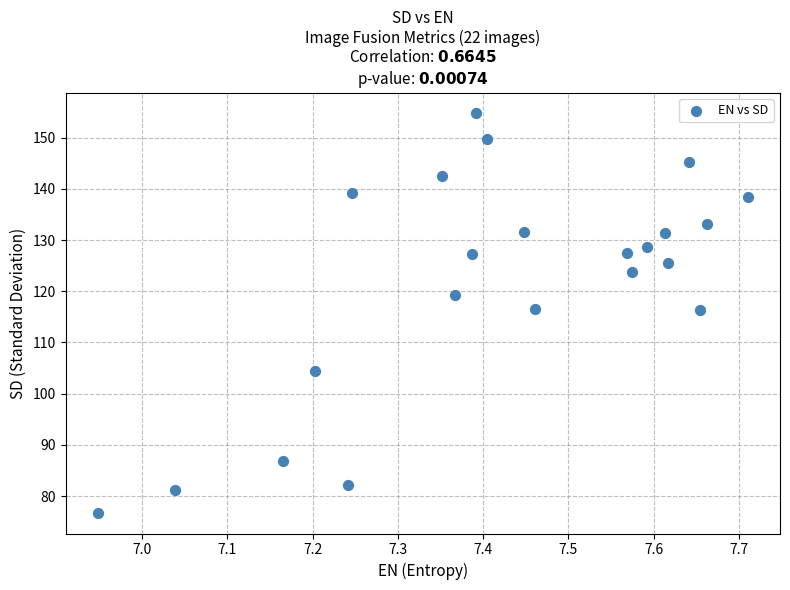

What is the range of X values (max minus min)?

0.8